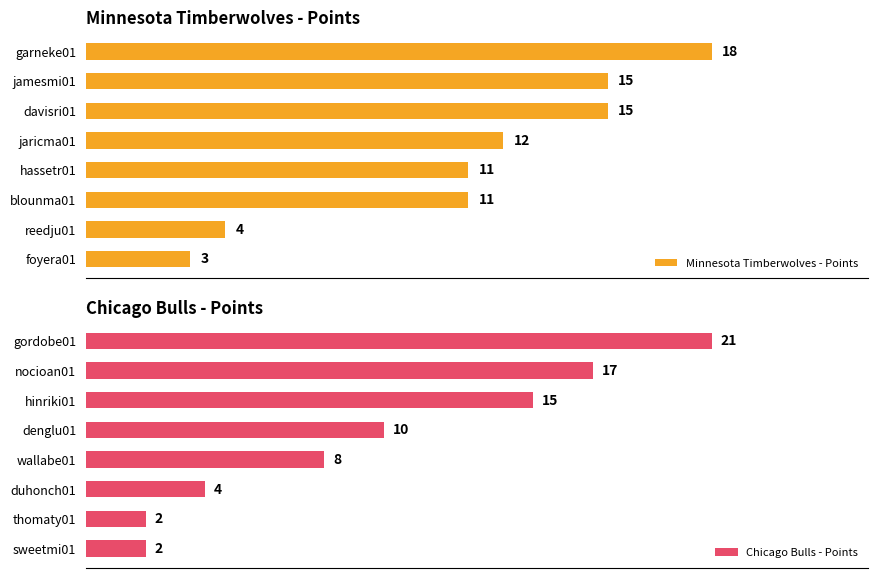

What is the sum of the Chicago Bulls - Points values at wallabe01 and gordobe01?

29